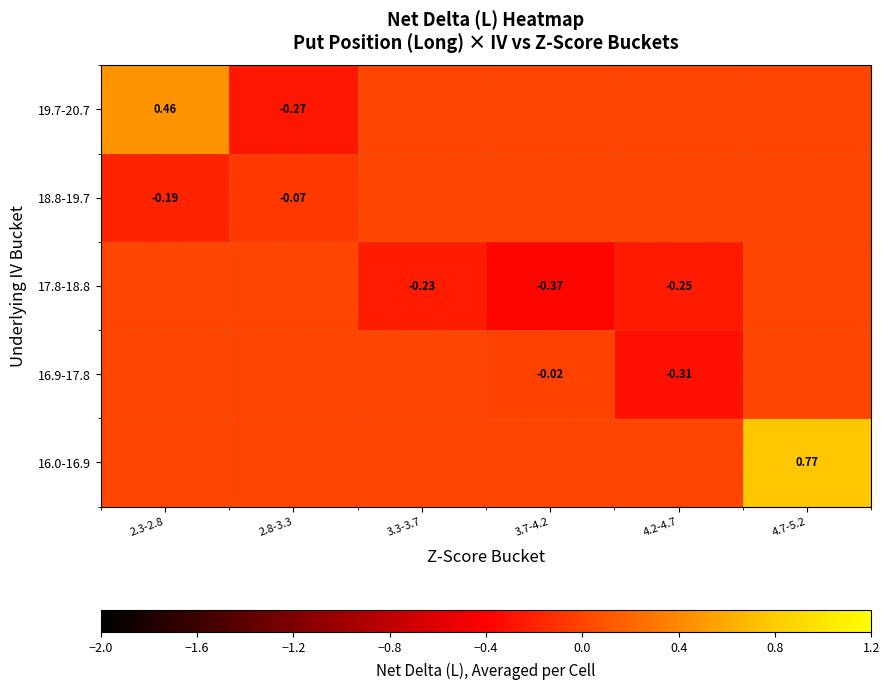

What is the difference between the highest and lowest values at 4.2-4.7?

0.3